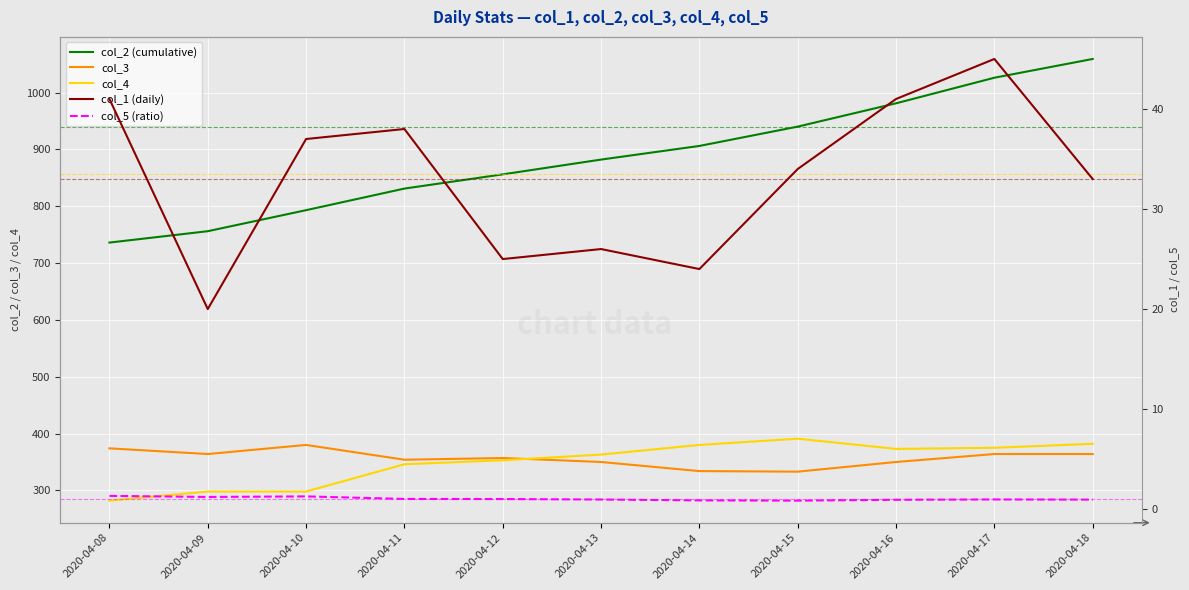

Is it true that col_1 (daily) equals 41.0 at 2020-04-08?

True